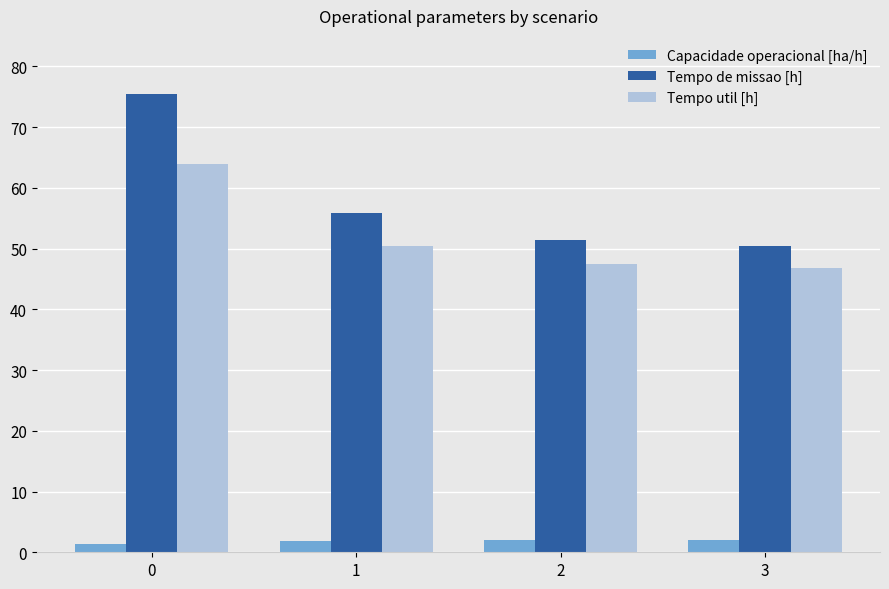

Which series has the widest spread of values?

Tempo de missao [h]